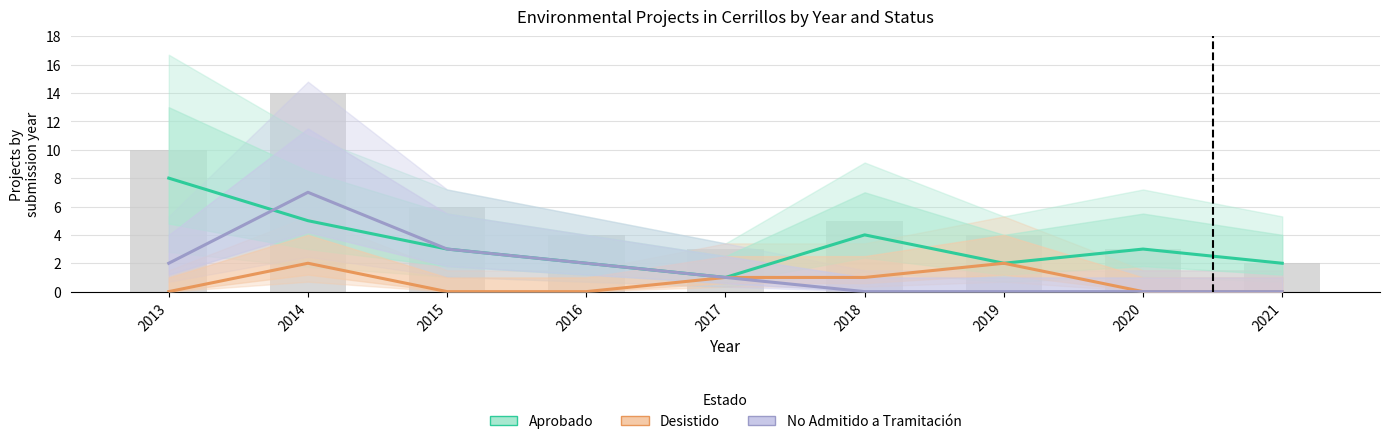

At how many categories does at least one series exceed 6?

2